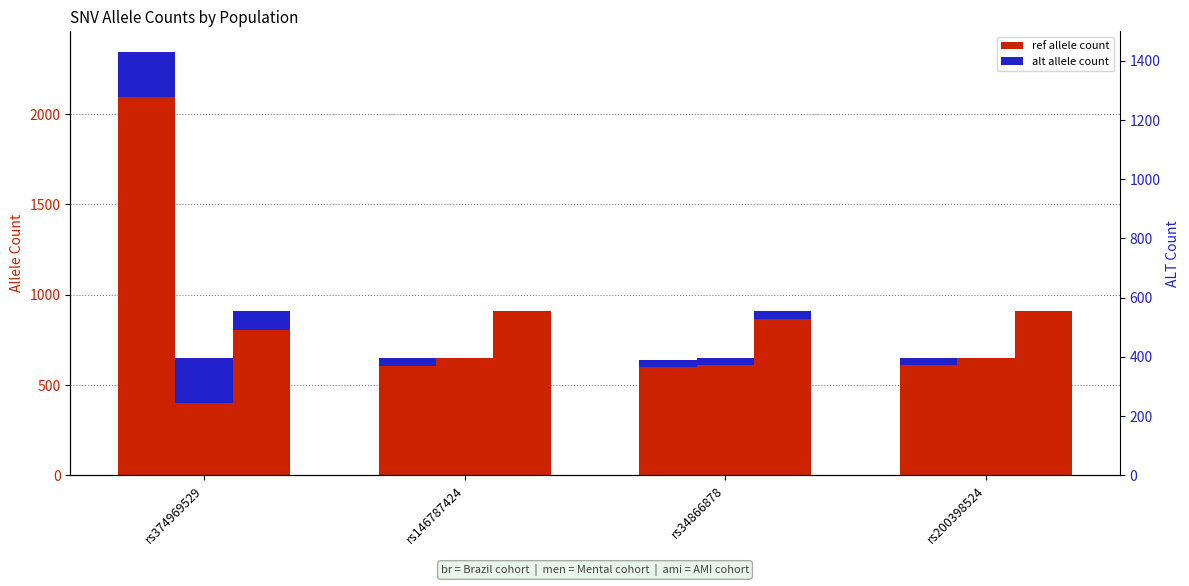

At which label does br_alt first exceed 43?

rs374969529